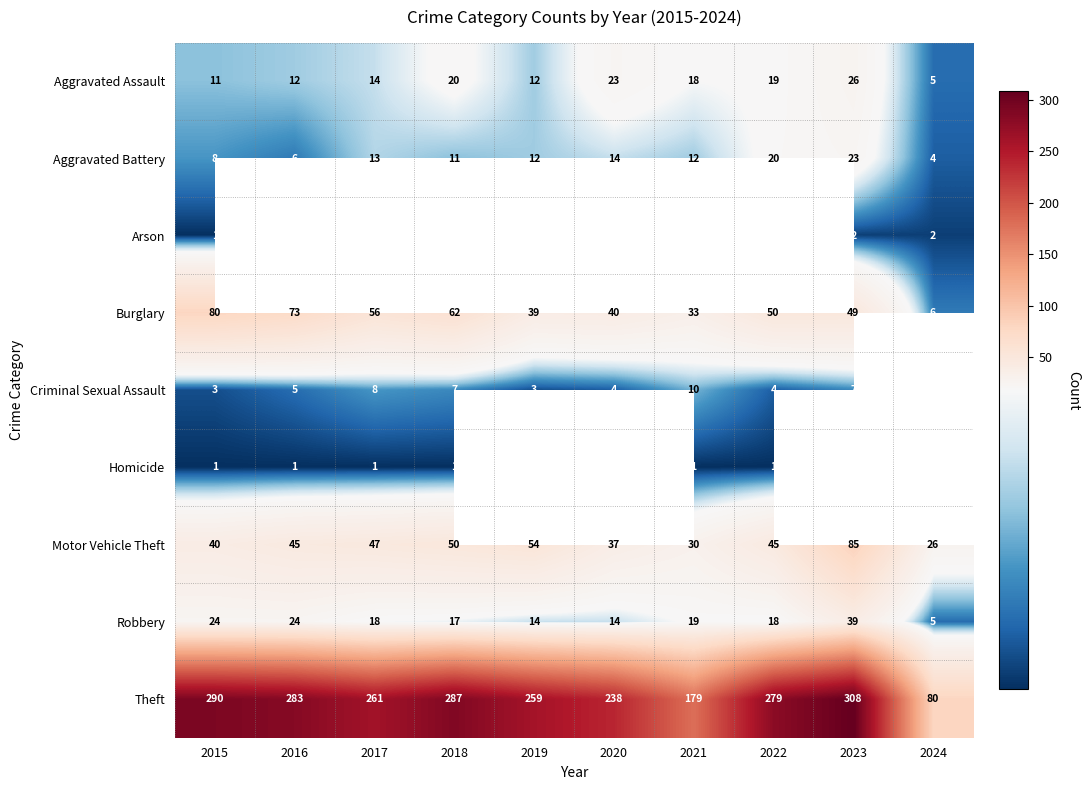

At which label is Motor Vehicle Theft closest to 55?

2019